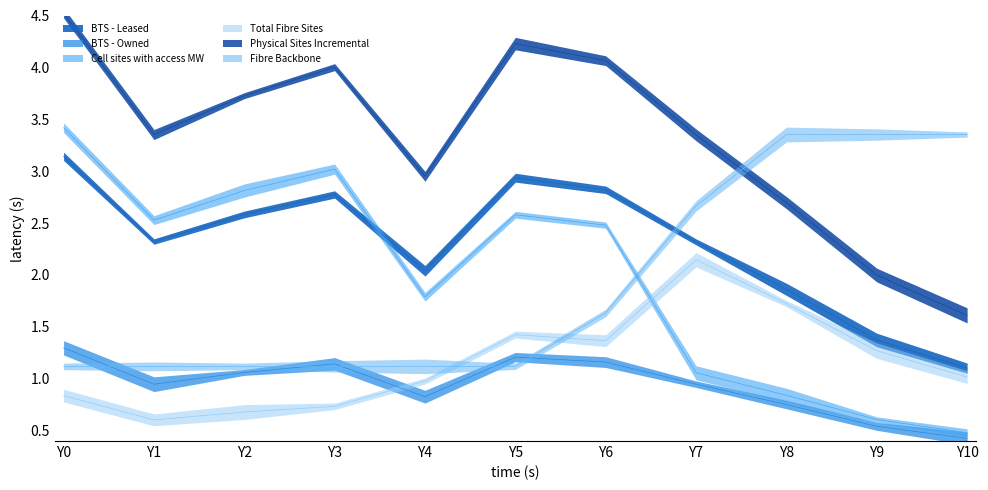

Reading right to left, transcribe all the data shown in this chart.

BTS - Leased: 1.1	1.4	1.9	2.3	2.8	2.9	2.0	2.8	2.6	2.3	3.1
BTS - Owned: 0.4	0.5	0.8	0.9	1.2	1.2	0.8	1.1	1.1	0.9	1.3
Cell sites with access MW: 0.5	0.6	0.8	1.1	2.5	2.6	1.8	3.0	2.8	2.5	3.4
Total Fibre Sites: 1.0	1.3	1.7	2.1	1.4	1.4	1.0	0.7	0.7	0.6	0.8
Physical Sites Incremental: 1.6	2.0	2.7	3.3	4.1	4.2	3.0	4.0	3.7	3.4	4.5
Fibre Backbone: 3.4	3.4	3.4	2.7	1.6	1.1	1.1	1.1	1.1	1.1	1.1